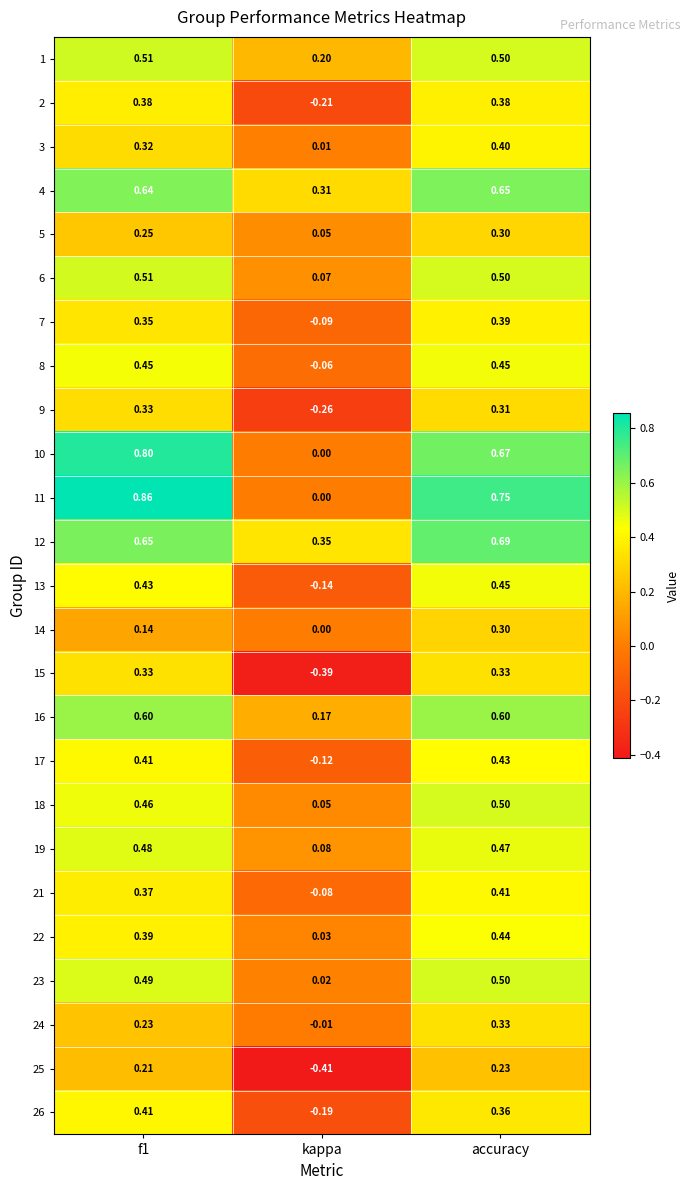

Which series has the widest spread of values?

11